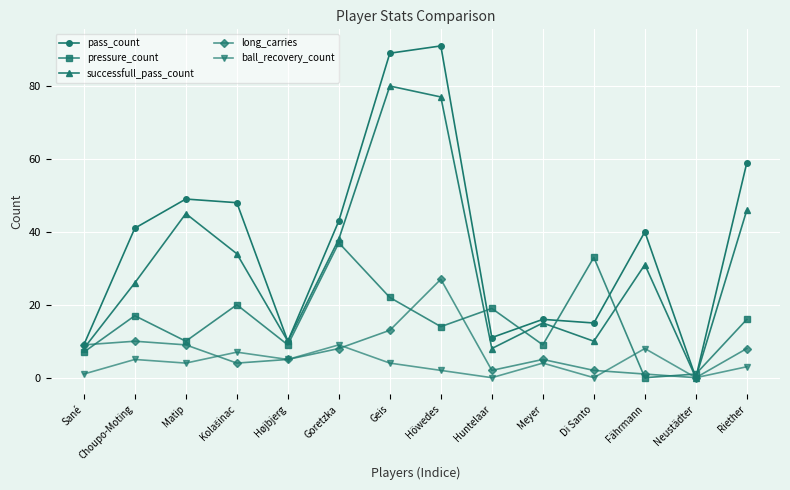

What is the sum of the pressure_count values at Neustädter and Fährmann?

1